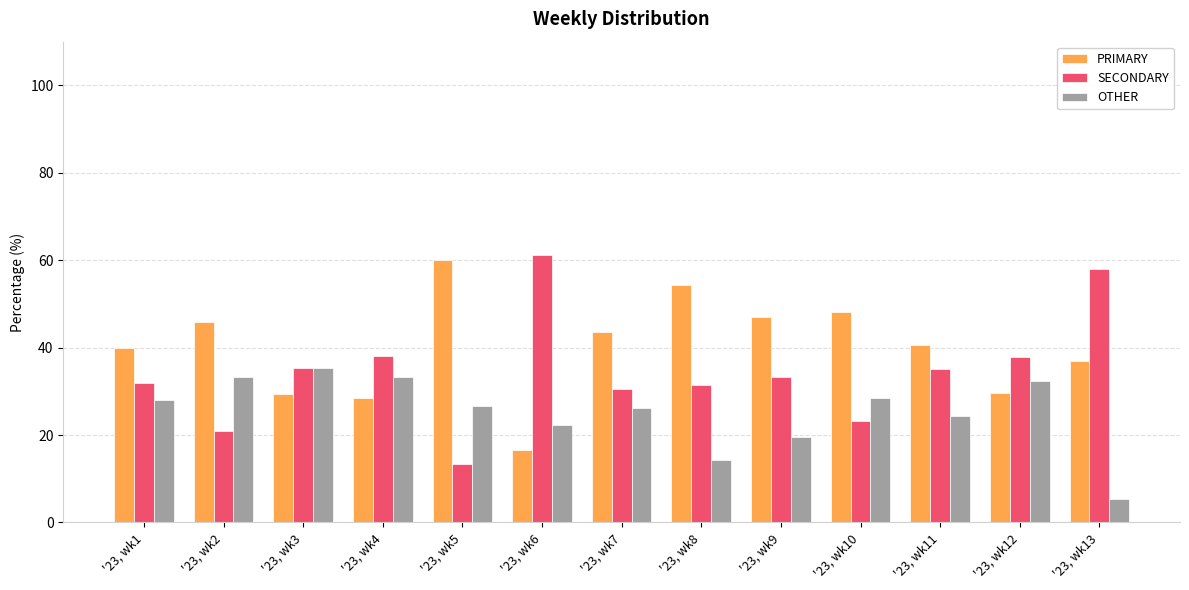

Where does the SECONDARY series first go above 33?

'23, wk3